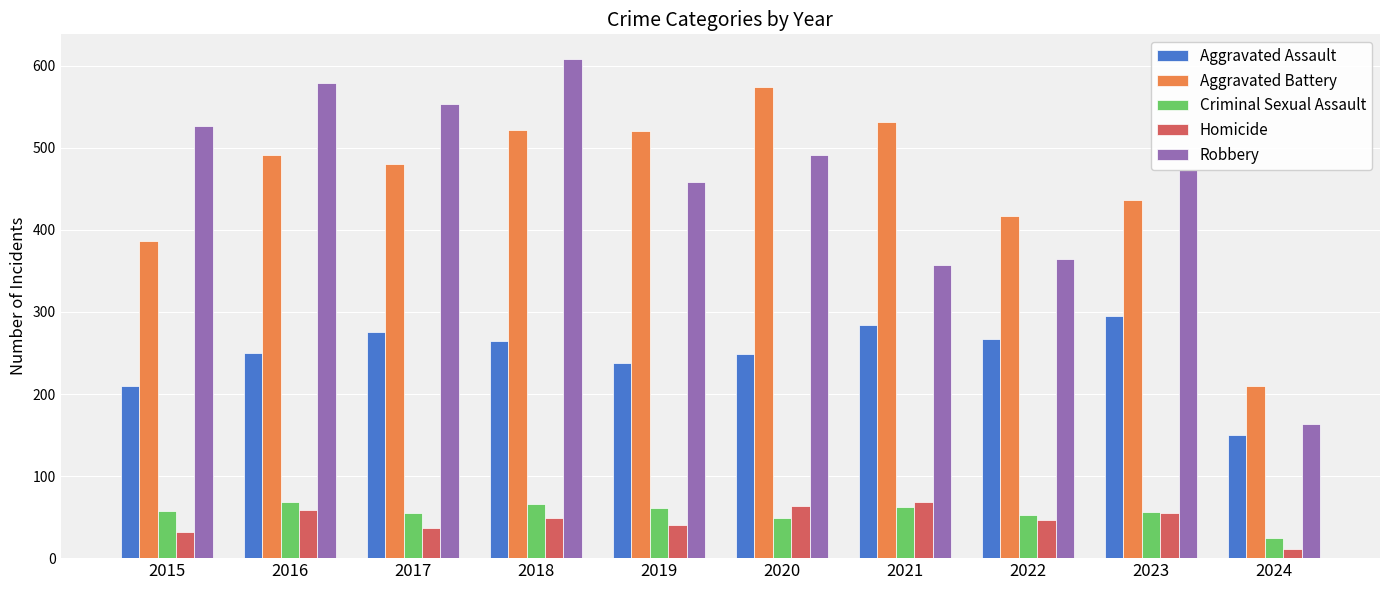

Where does the Homicide series first go above 49?

2016